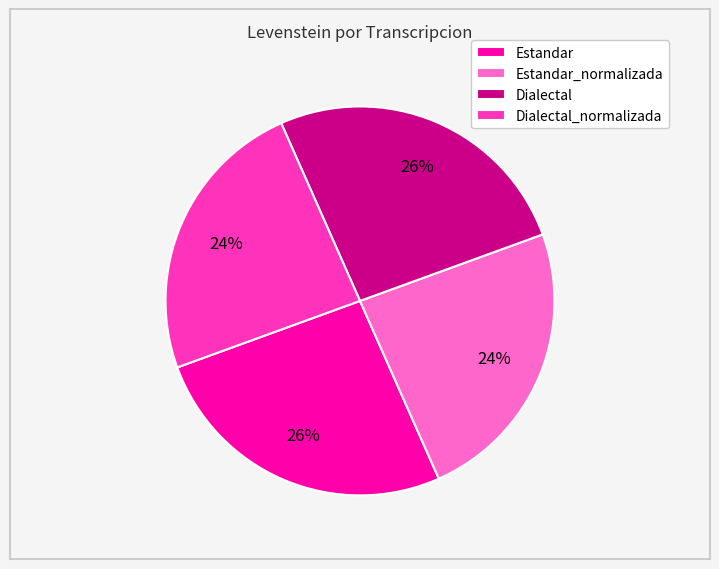

Approximately how many times larger is the value at Dialectal_normalizada compared to Estandar_normalizada?

1.0